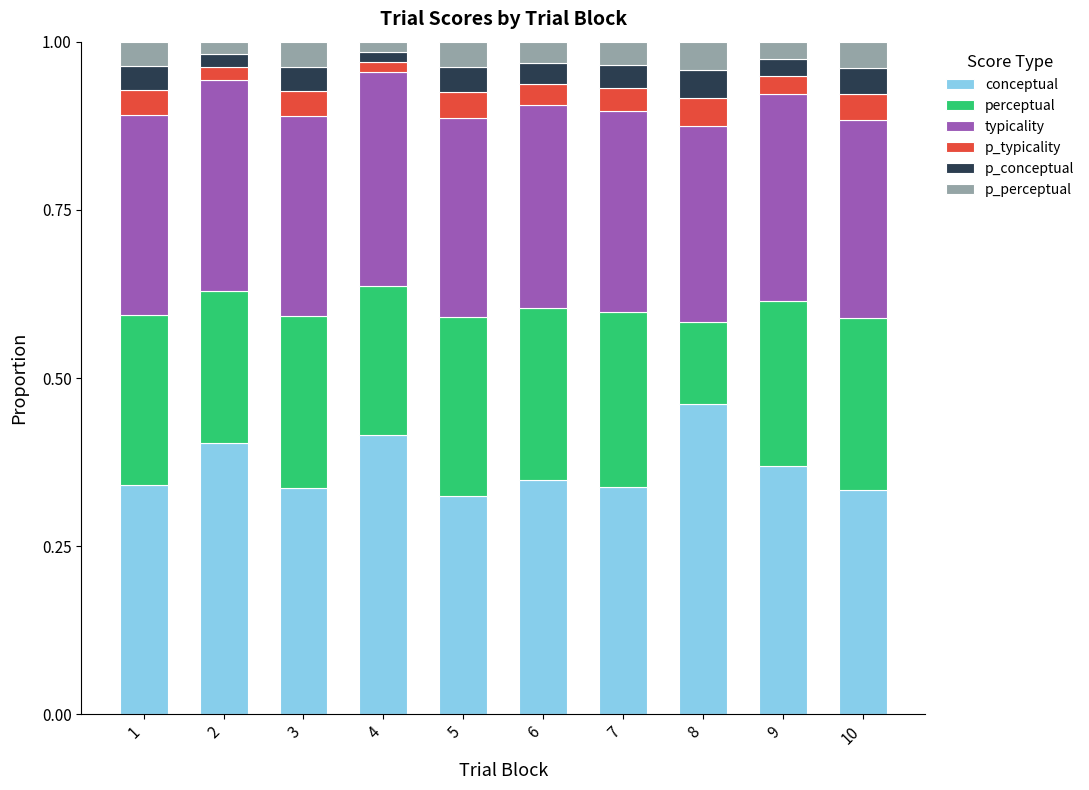

How many conceptual values are between 0 and 1?

10